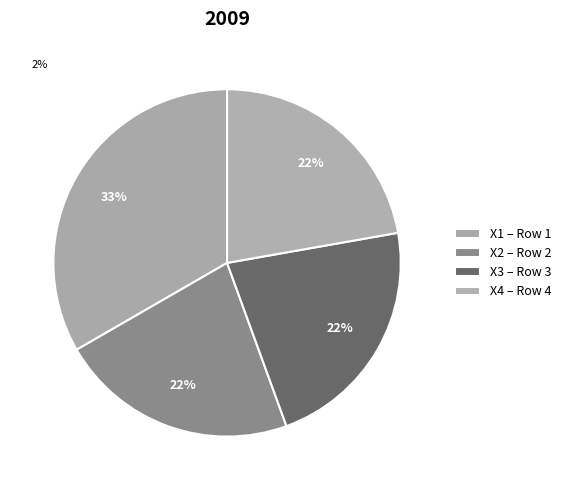

How many segments does this pie chart have?

4